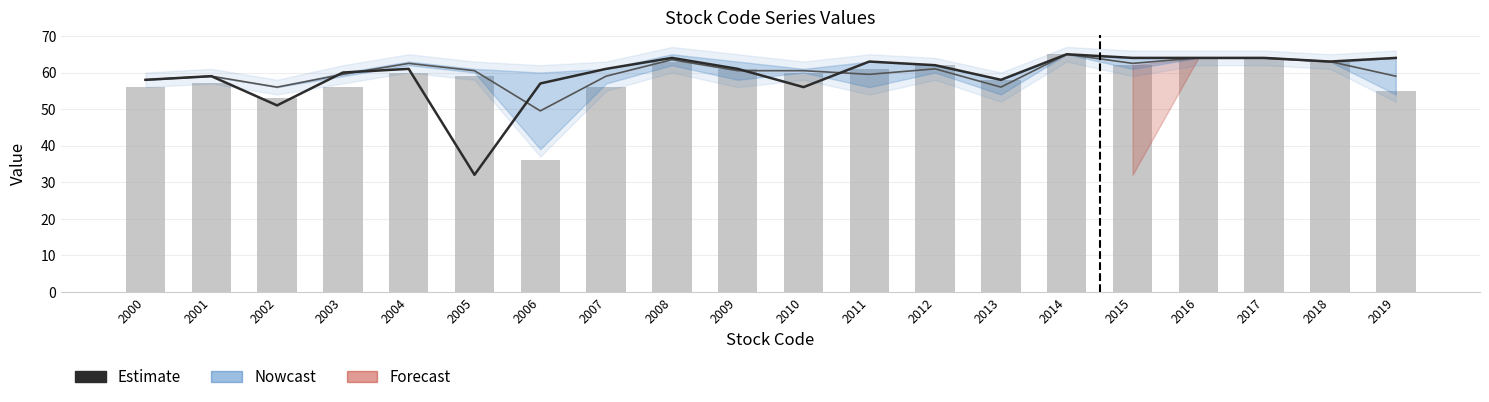

Reading right to left, what are all the values shown in this chart?

Estimate: 64.0	63.0	64.0	64.0	64.0	65.0	58.0	62.0	63.0	56.0	61.0	64.0	61.0	57.0	32.0	61.0	60.0	51.0	59.0	58.0
col_15: 59.0	63.0	64.0	64.0	62.5	65.0	56.0	61.0	59.5	60.5	60.5	63.5	59.0	49.5	60.5	62.5	59.5	56.0	59.0	58.0
col_21: 55.0	63.0	64.0	64.0	62.0	65.0	58.0	62.0	61.0	60.0	61.0	63.0	56.0	36.0	59.0	60.0	56.0	53.0	57.0	56.0